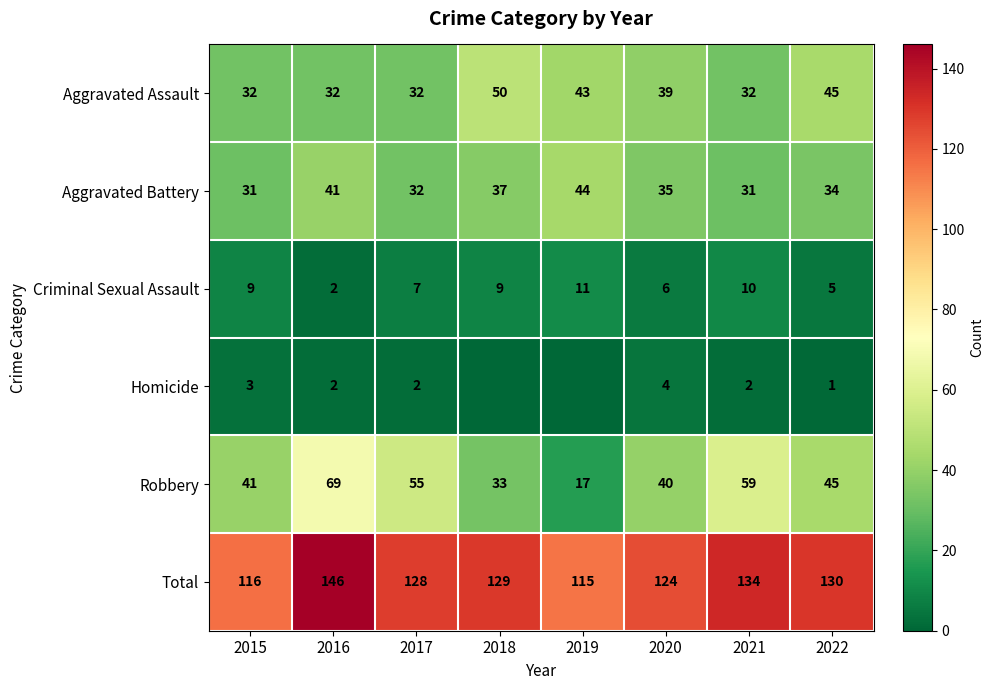

What is the total value across all series at 2018?

258